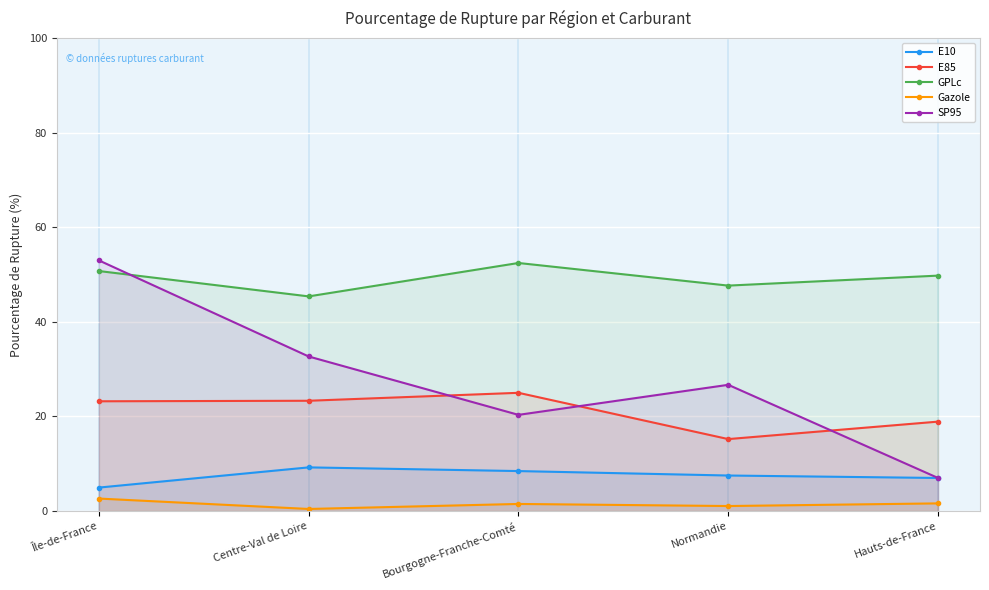

Is it true that SP95 equals 15.9 at Île-de-France?

False